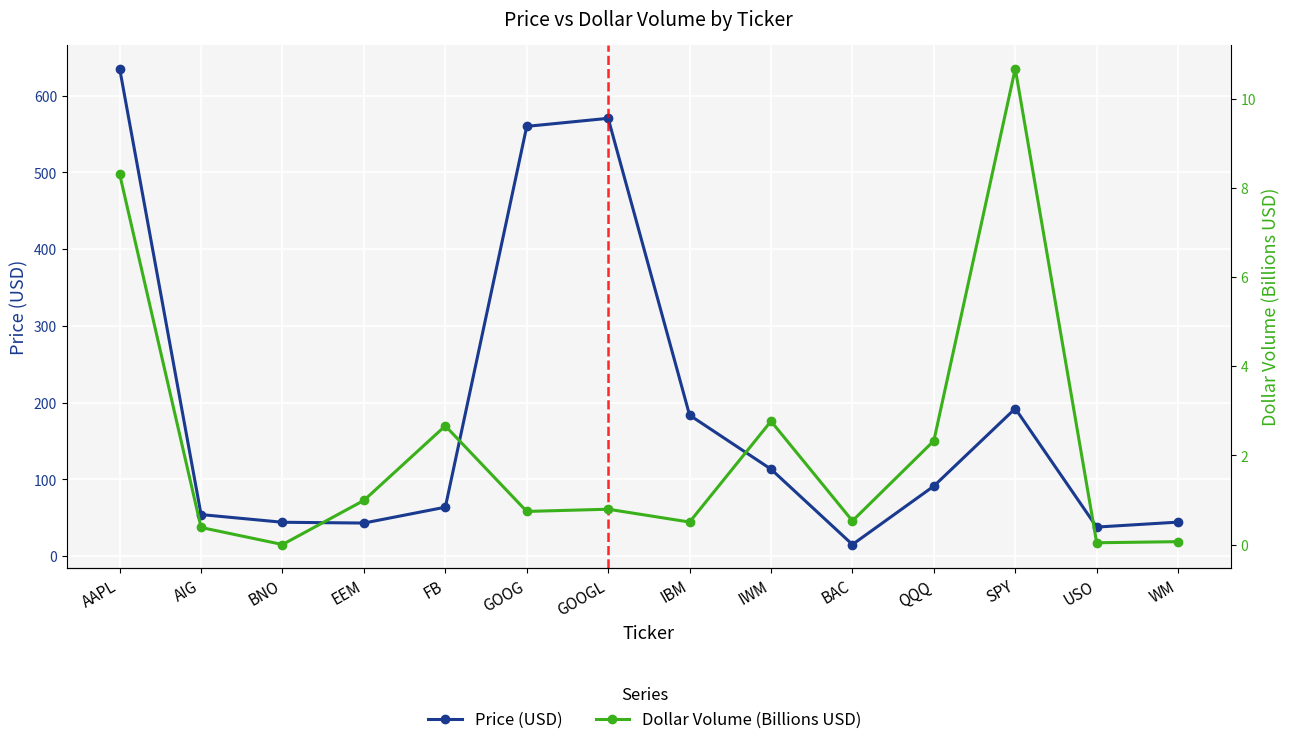

True or false: Dollar Volume (Billions USD) has a value of 15.7 at SPY.

False